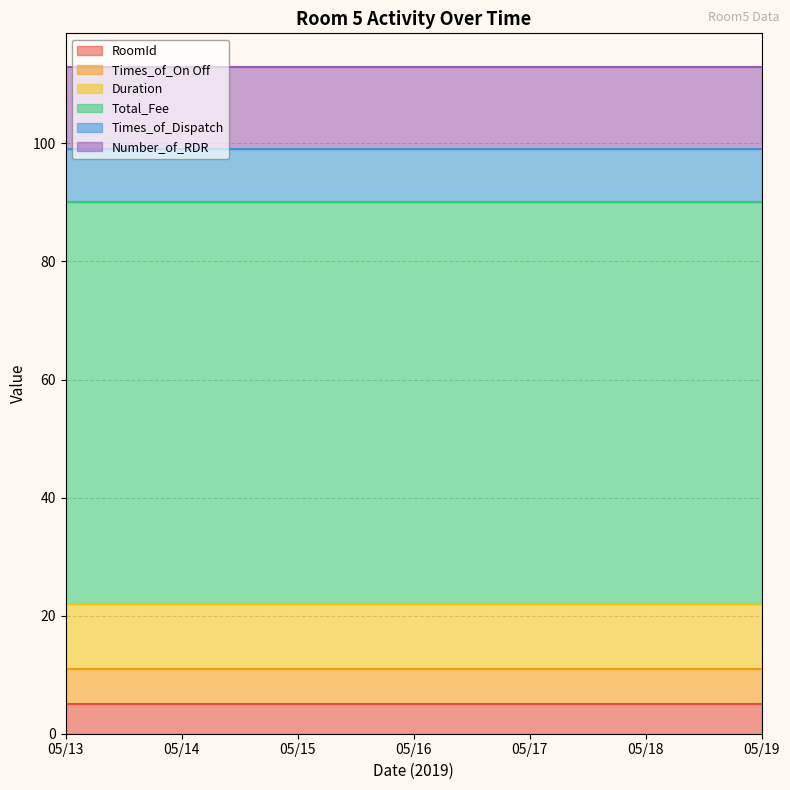

At which category is the sum across all series the highest?

05/13